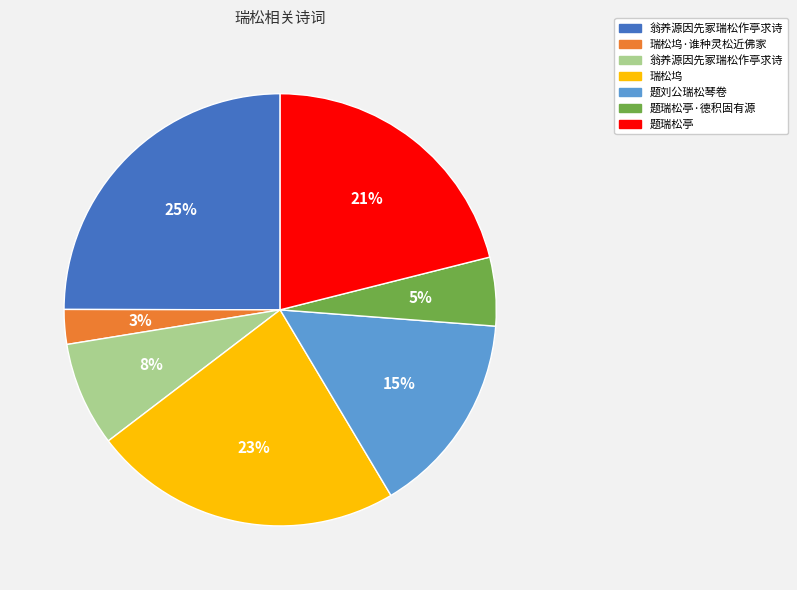

Does any single category account for the majority?

No